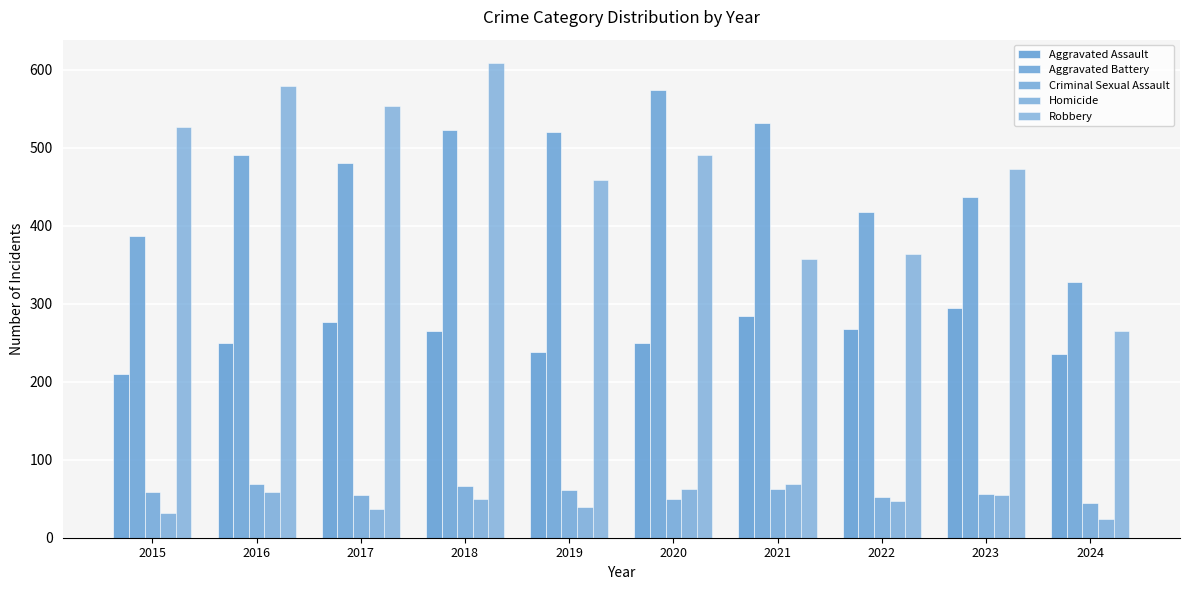

Which series has the largest range (max minus min)?

Robbery